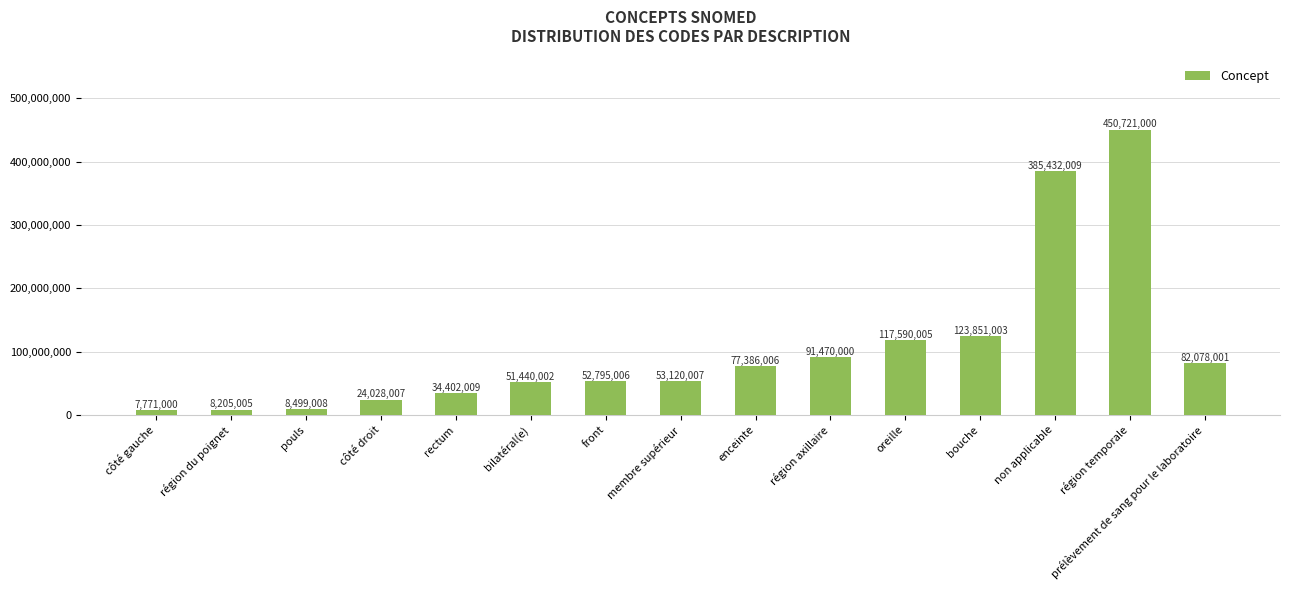

Reading left to right, transcribe all the data shown in this chart.

côté gauche=7771000	région du poignet=8205005	pouls=8499008	côté droit=24028007	rectum=34402009	bilatéral(e)=51440002	front=52795006	membre supérieur=53120007	enceinte=77386006	région axillaire=91470000	oreille=117590005	bouche=123851003	non applicable=385432009	région temporale=450721000	prélèvement de sang pour le laboratoire=82078001